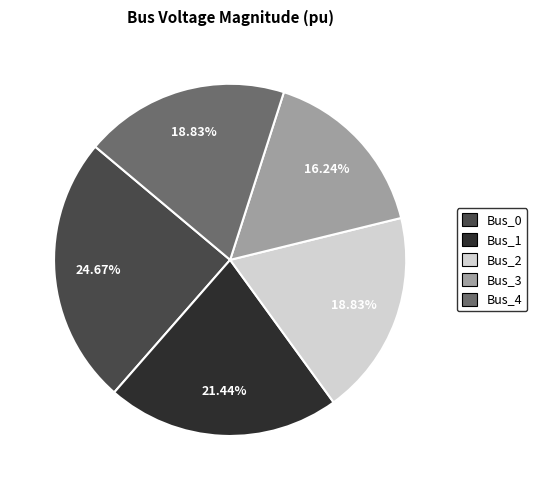

What is the smallest slice in the pie chart?

Bus_3